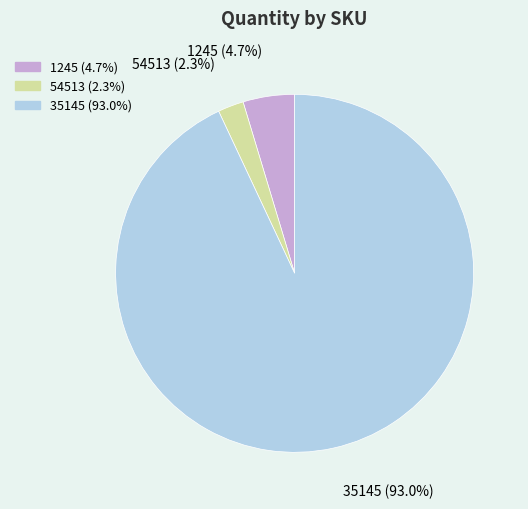

What is the ratio of the value at 54513 to the value at 1245?

0.5